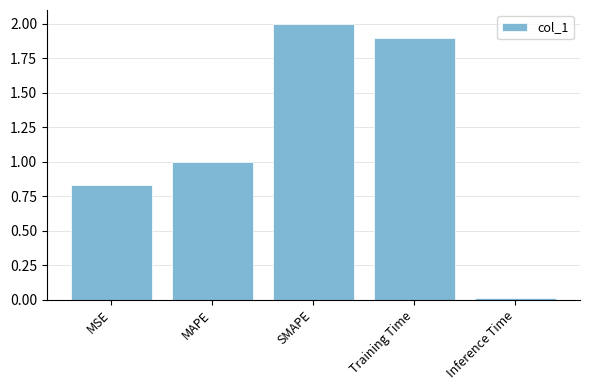

What is the sum of the values at MAPE and Training Time?

2.9